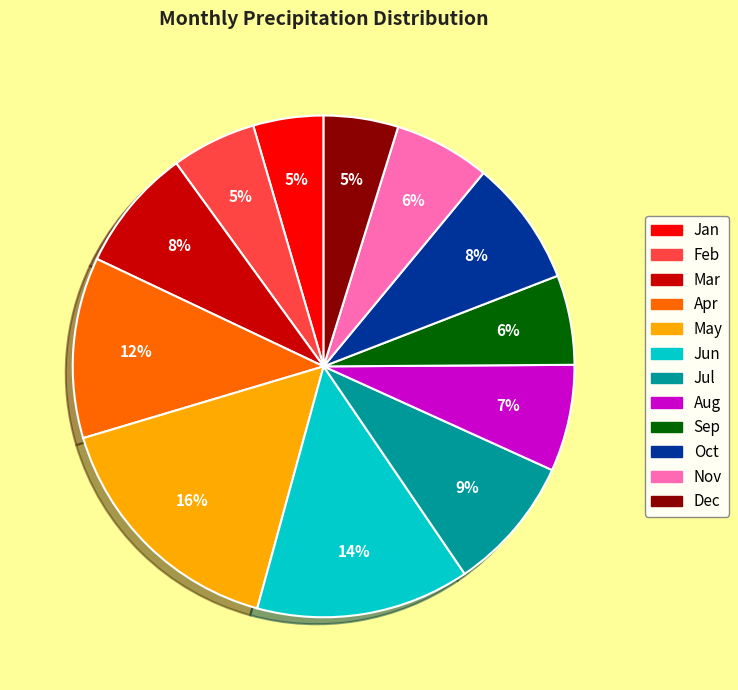

Is there any slice that represents more than half of the pie?

No